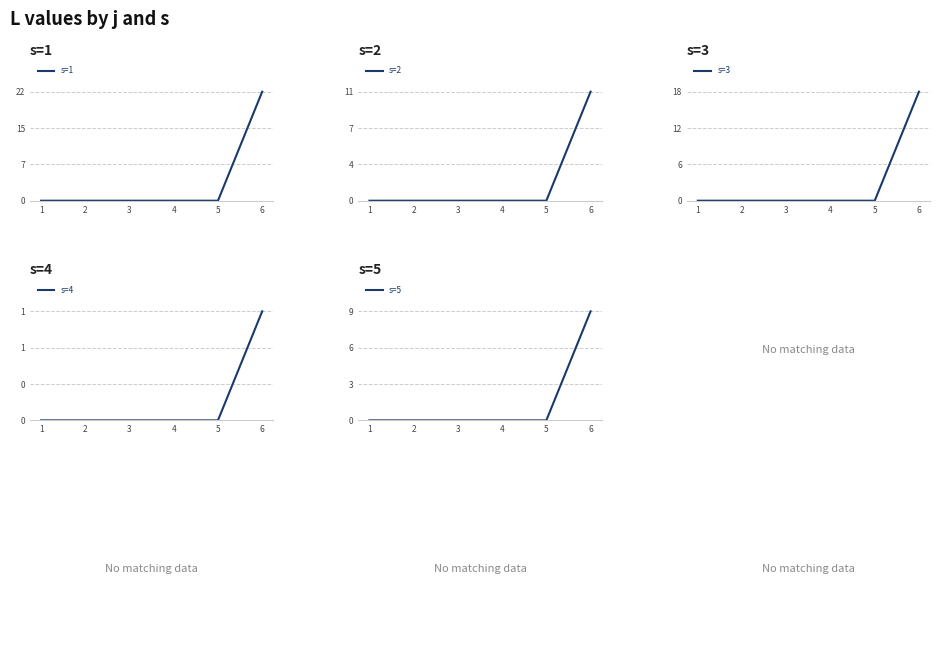

How many distinct data groups are displayed?

5